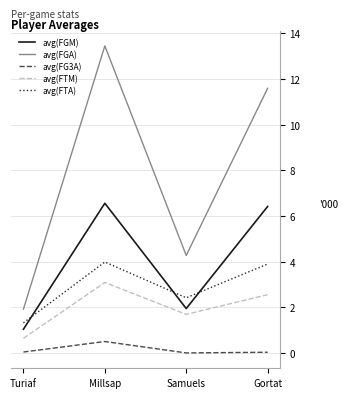

What is the minimum value for avg(FTM)?

0.6